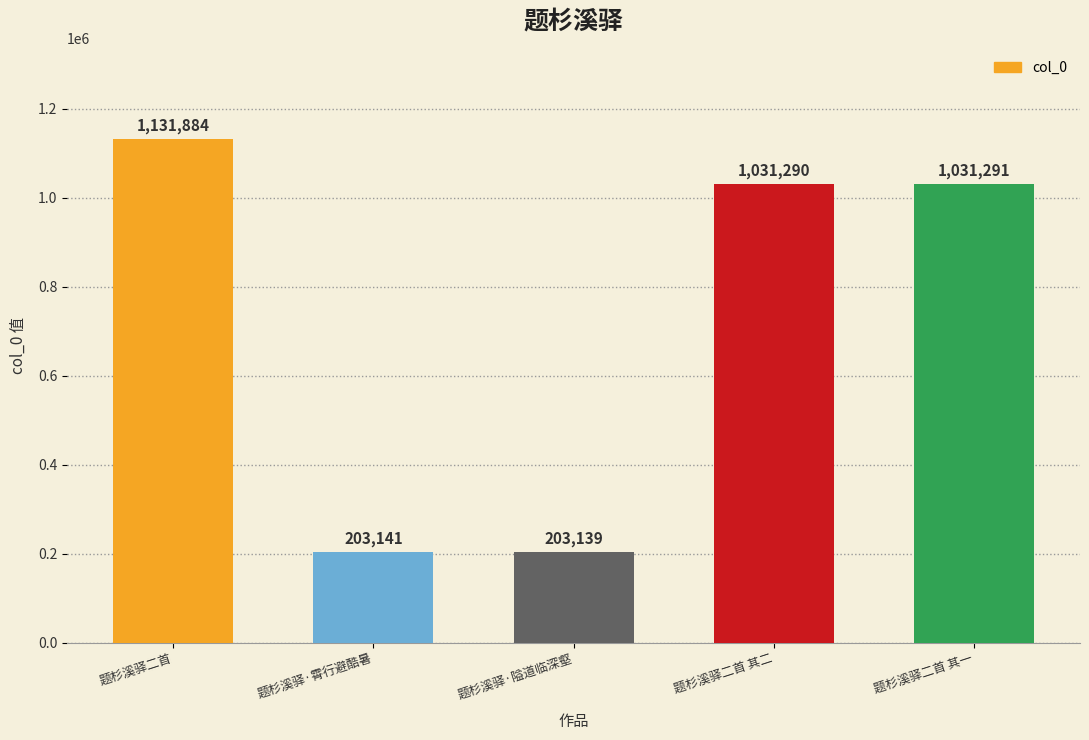

What is the difference between the values at 题杉溪驿二首 and 题杉溪驿·霄行避酷暑?

928743